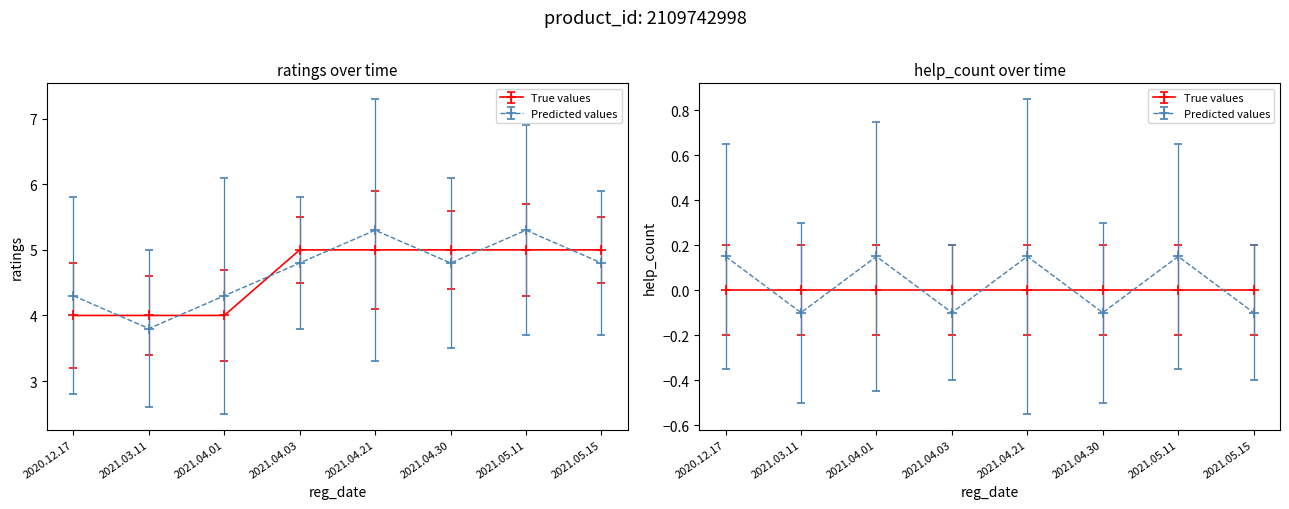

What is the difference between the maximum and minimum values?

1